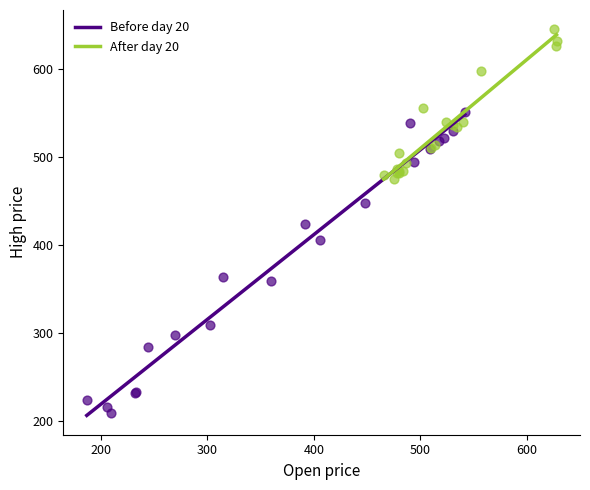

Which series contains the lowest Y value?

Before day 20